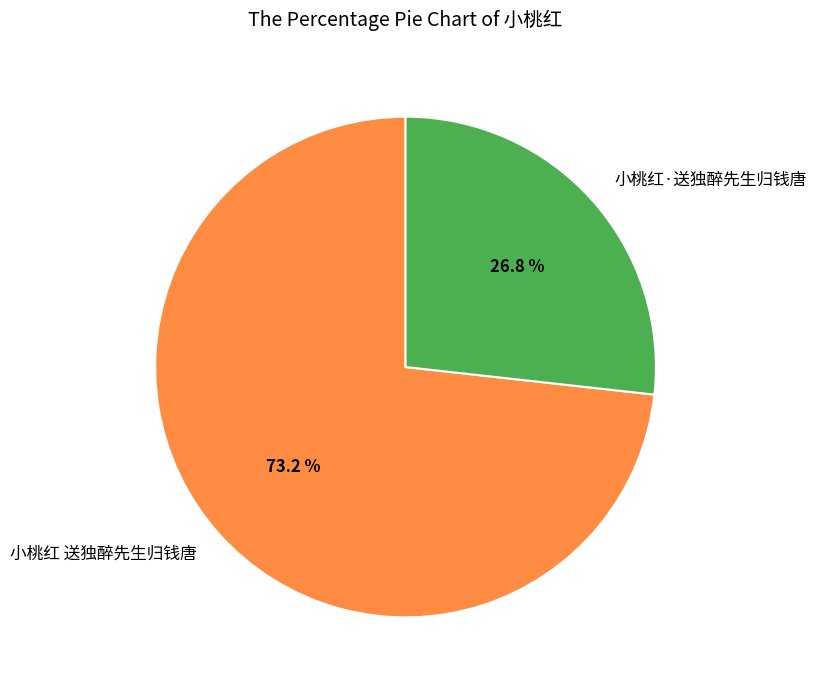

The 小桃红 送独醉先生归钱唐 slice represents 87% of the pie. True or false?

False